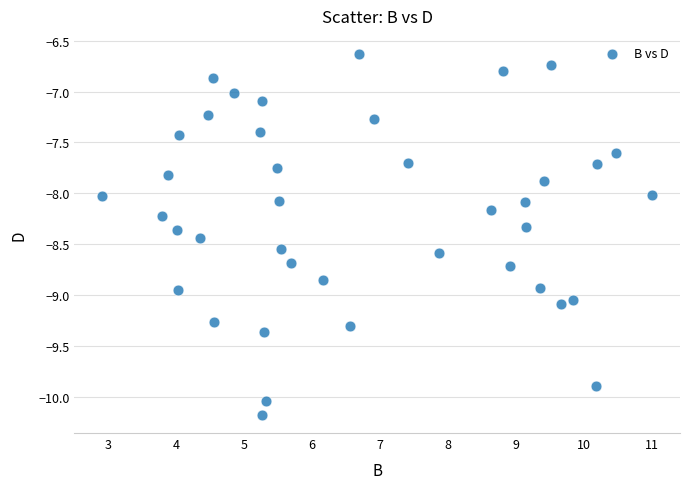

What is the range of X values (max minus min)?

8.1